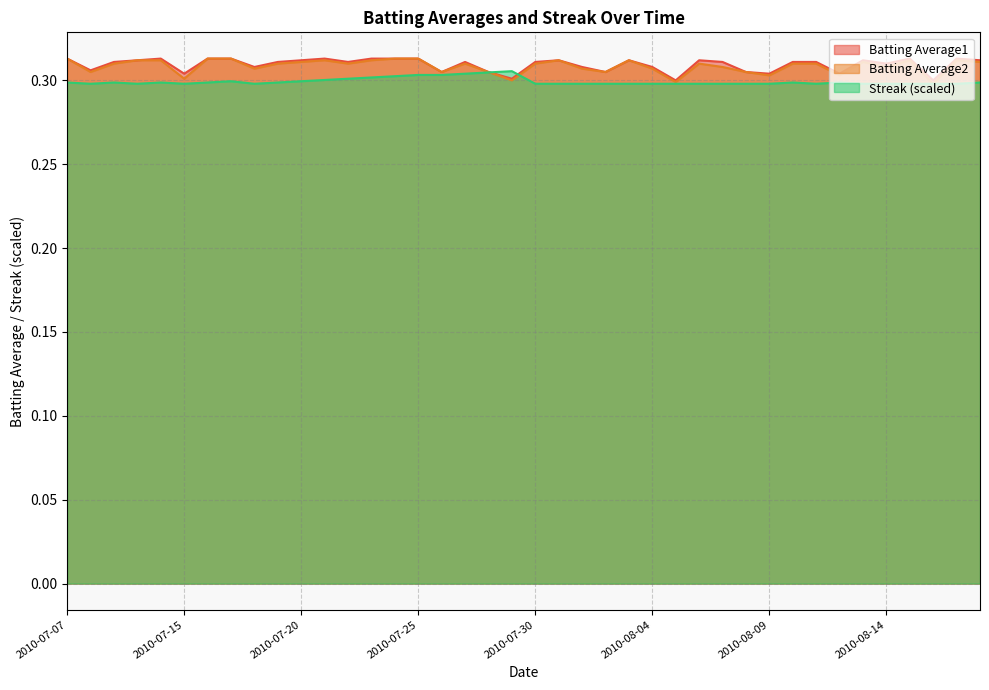

Is the value of Batting Average1 at 2010-07-27 greater than the value of Streak at 2010-08-15?

Yes